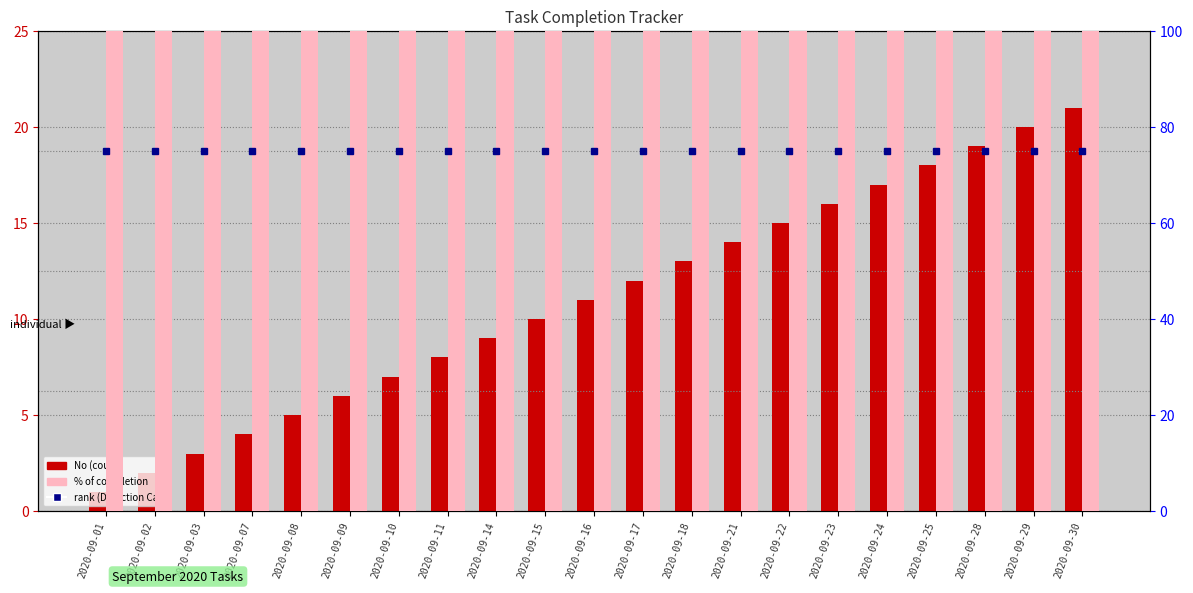

Between 2020-09-22 and 2020-09-10, which is larger?

2020-09-22